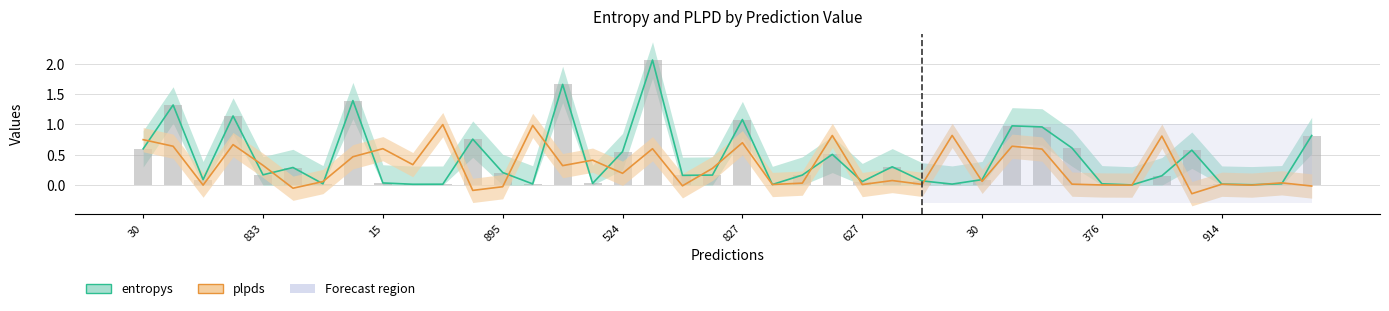

How many groups of bars are there?

40